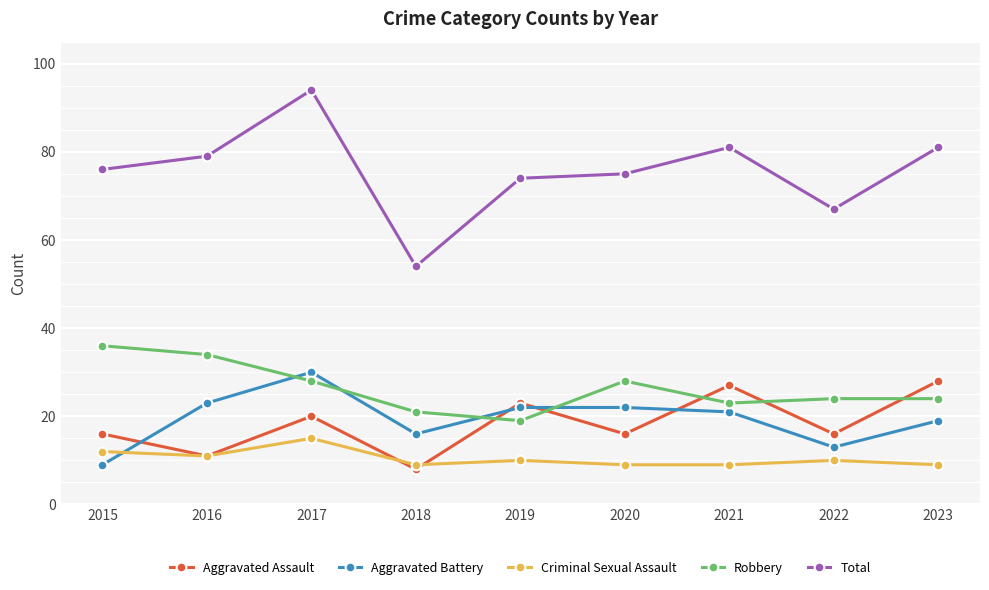

Which series ends up on top after the final intersection of Aggravated Assault and Robbery?

Aggravated Assault